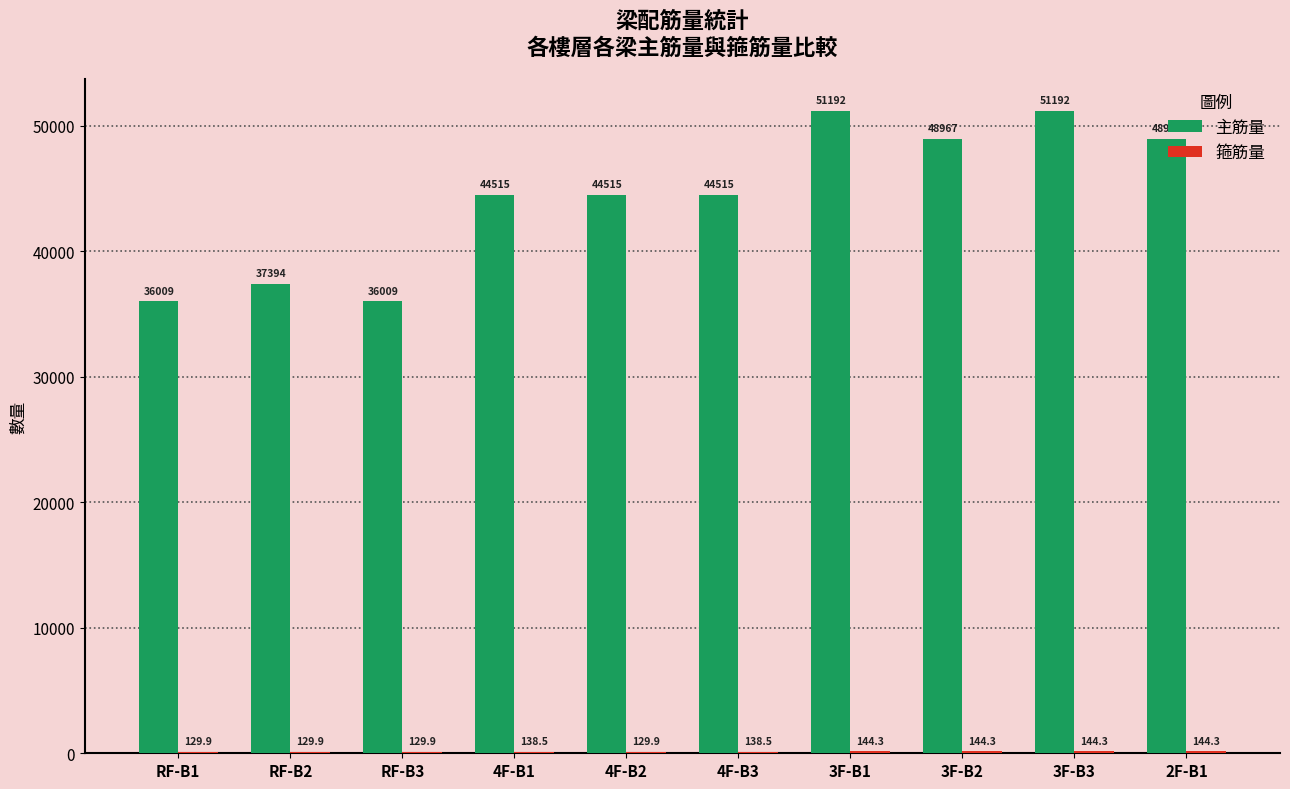

The 主筋量 series shows 44515.1 at 4F-B3. True or false?

True